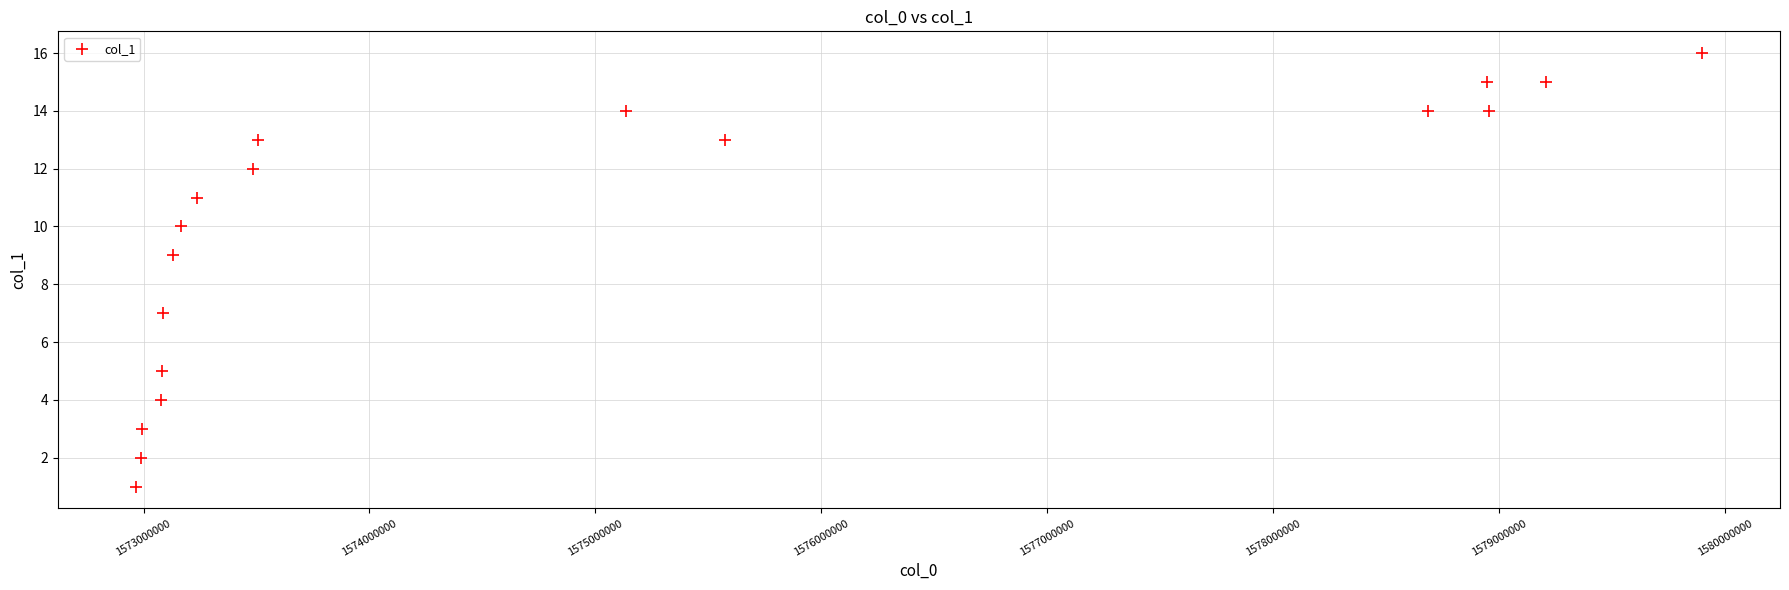

What is the range of Y values (max minus min)?

15